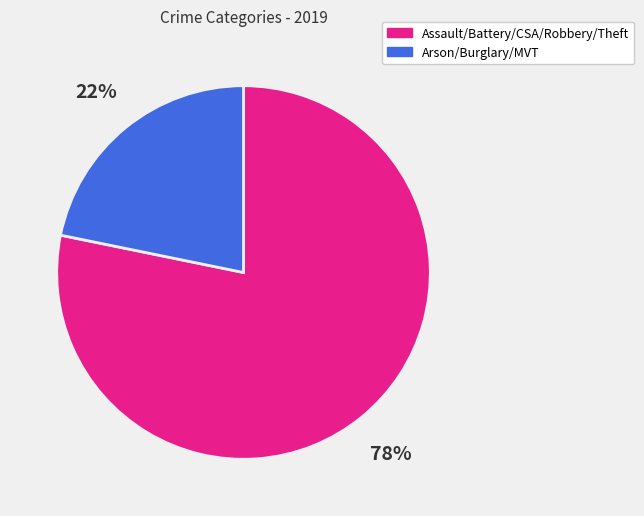

Between Assault/Battery/CSA/Robbery/Theft and Arson/Burglary/MVT, which is larger?

Assault/Battery/CSA/Robbery/Theft